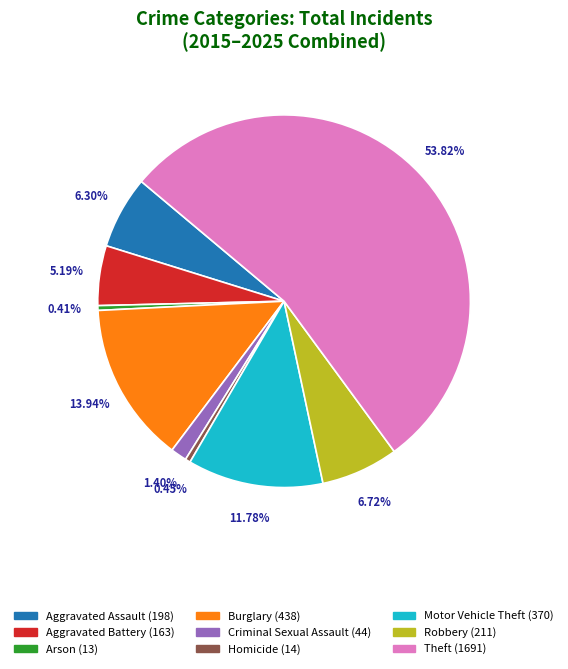

Does any single category account for the majority?

Yes